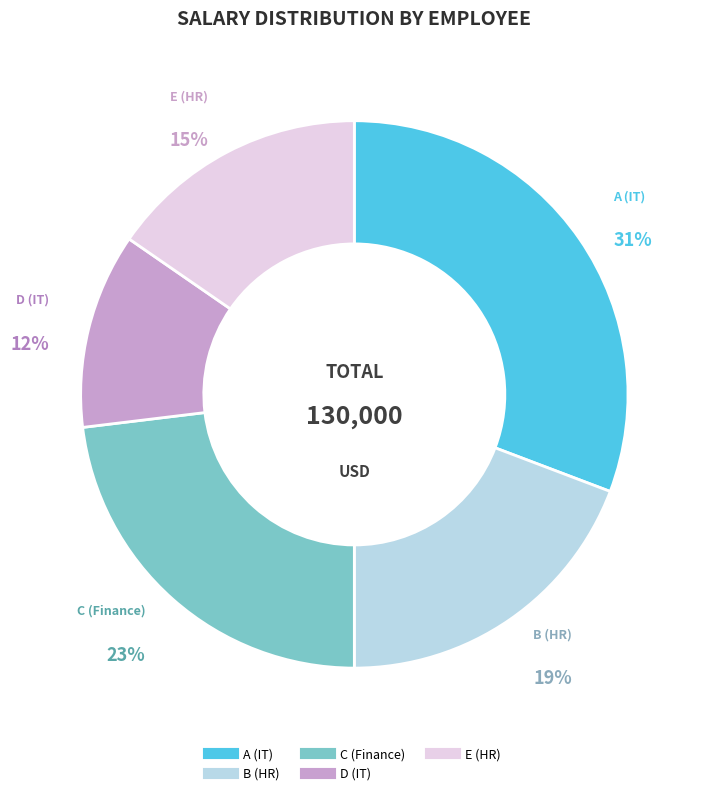

Is there a majority slice in this chart?

No